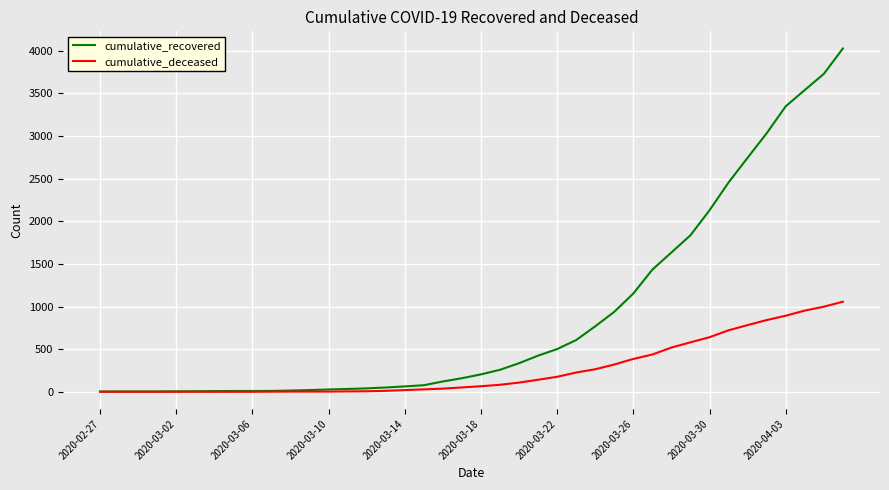

Which series has the widest spread of values?

cumulative_recovered